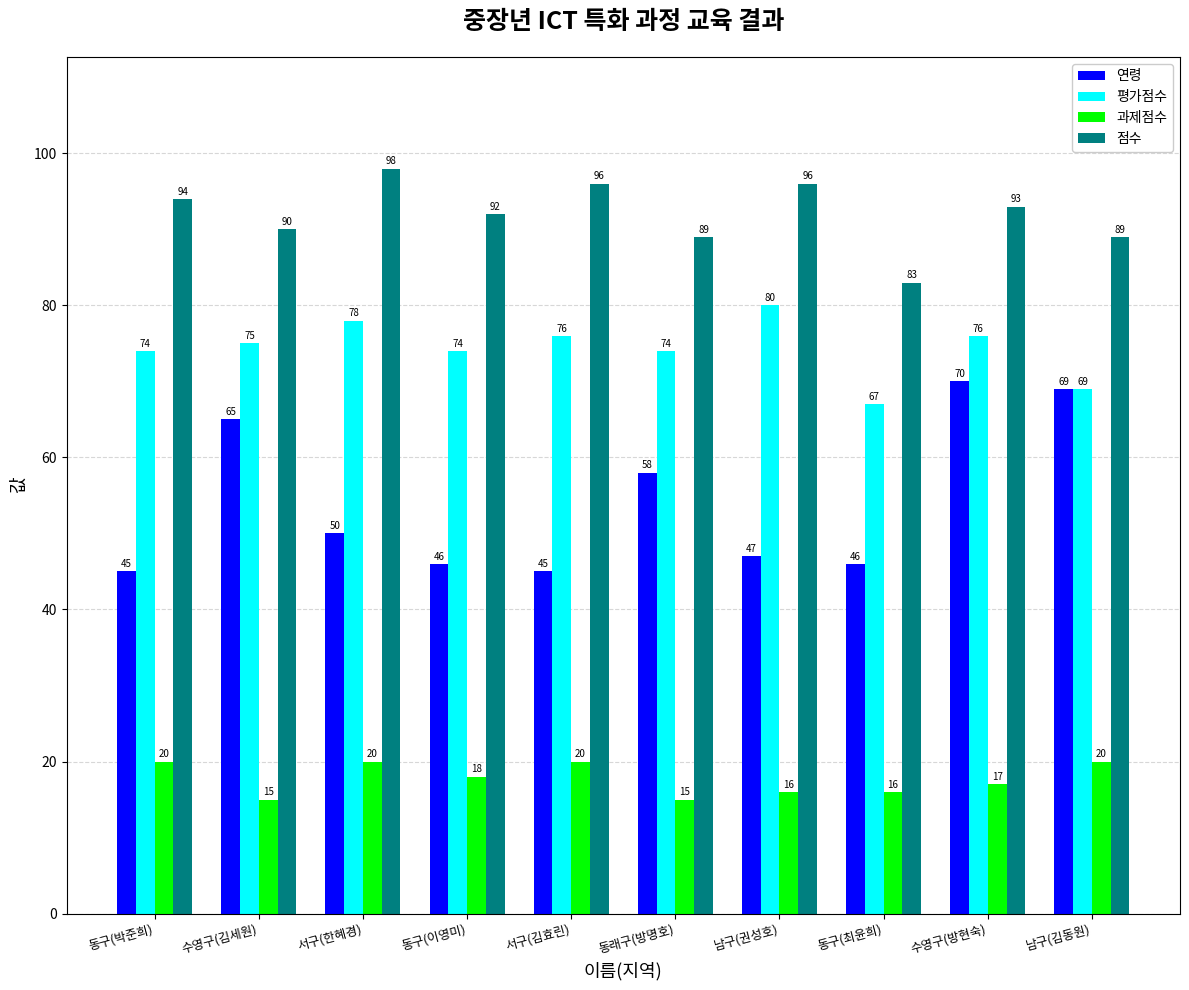

What is the value of the 과제점수 bar at the 4th from the left?

18